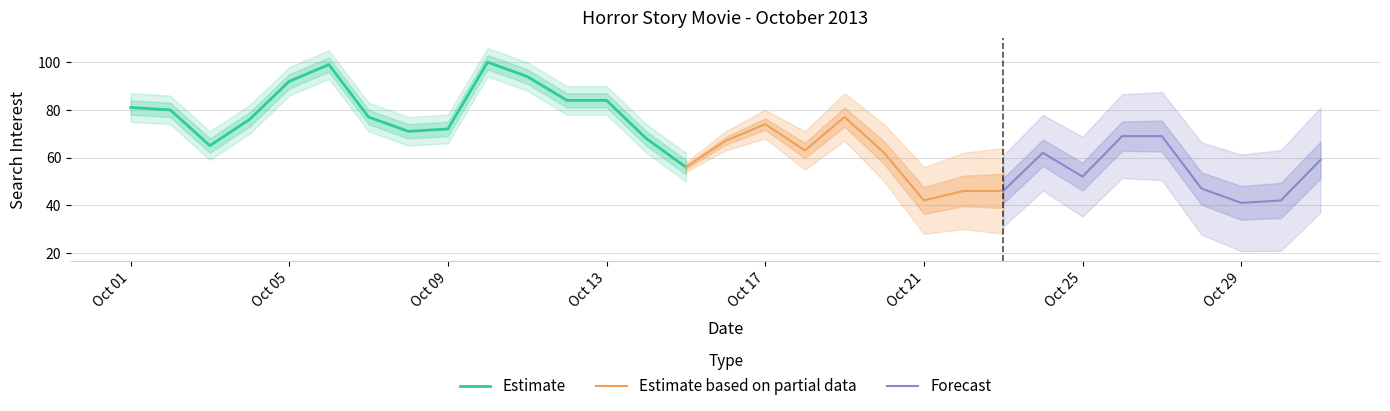

Approximately how many times larger is the value at 2013-10-07 compared to 2013-10-09?

1.1